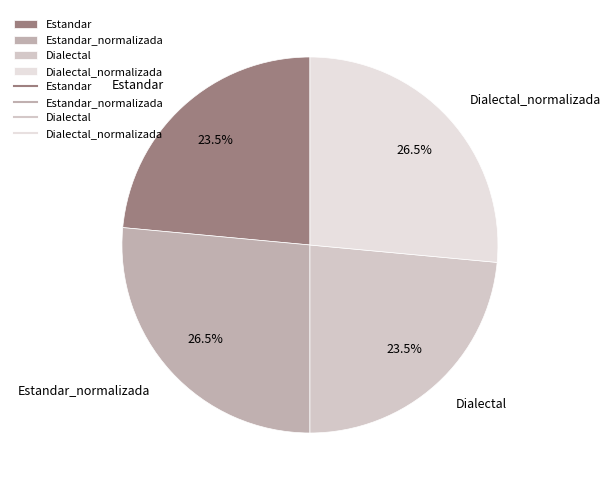

What is the ratio of the value at Estandar_normalizada to the value at Dialectal_normalizada?

1.0